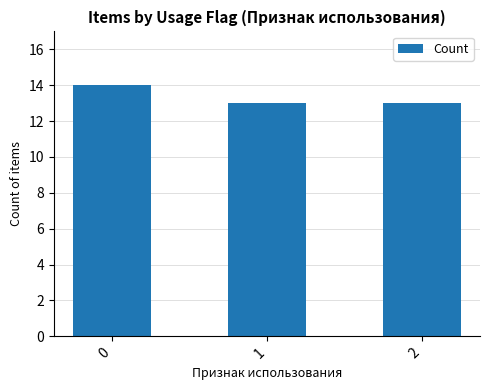

What is the greatest value displayed?

14